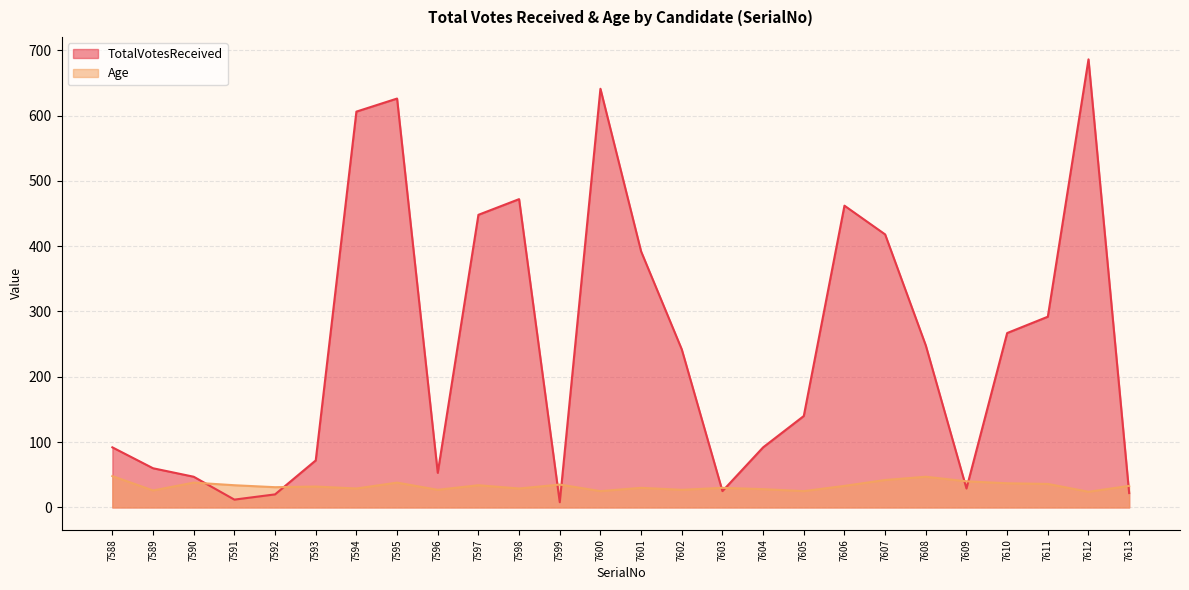

List the series in order of their overall mean, highest first.

TotalVotesReceived, Age